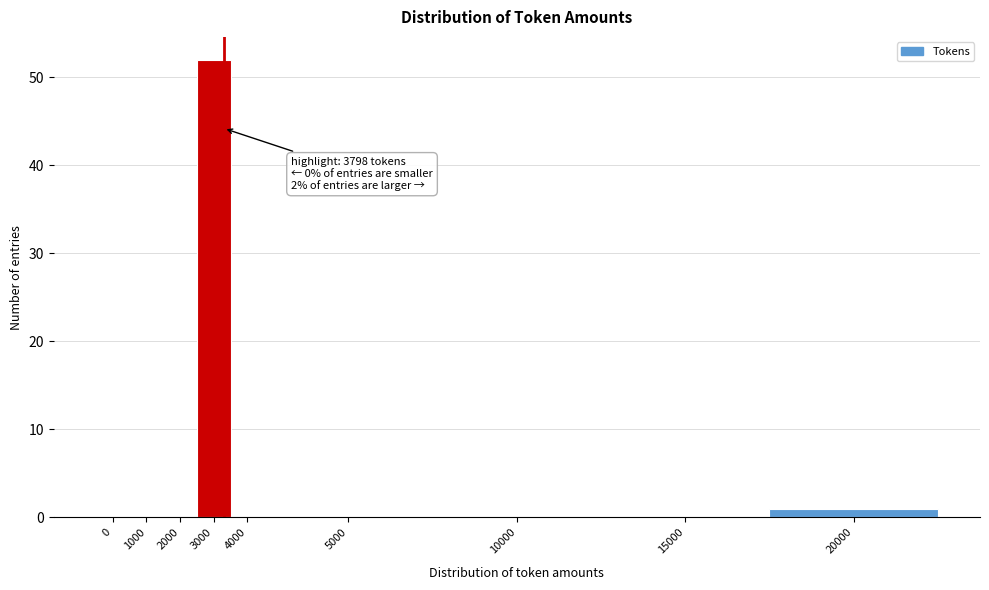

Reading left to right, list all the values displayed in this chart.

0=0	1000=0	2000=0	3000=52	4000=0	5000=0	10000=0	15000=0	20000=1